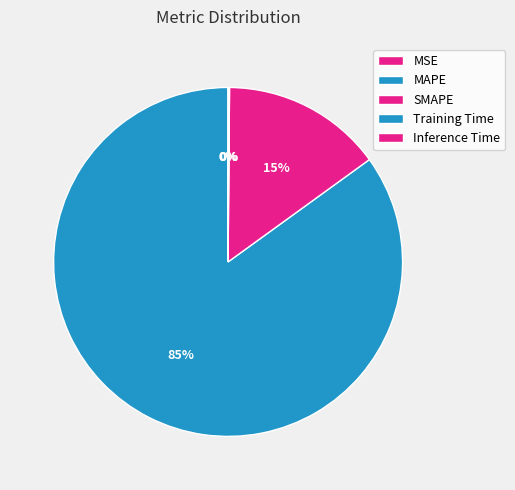

Does Inference Time represent more than half of the total?

No